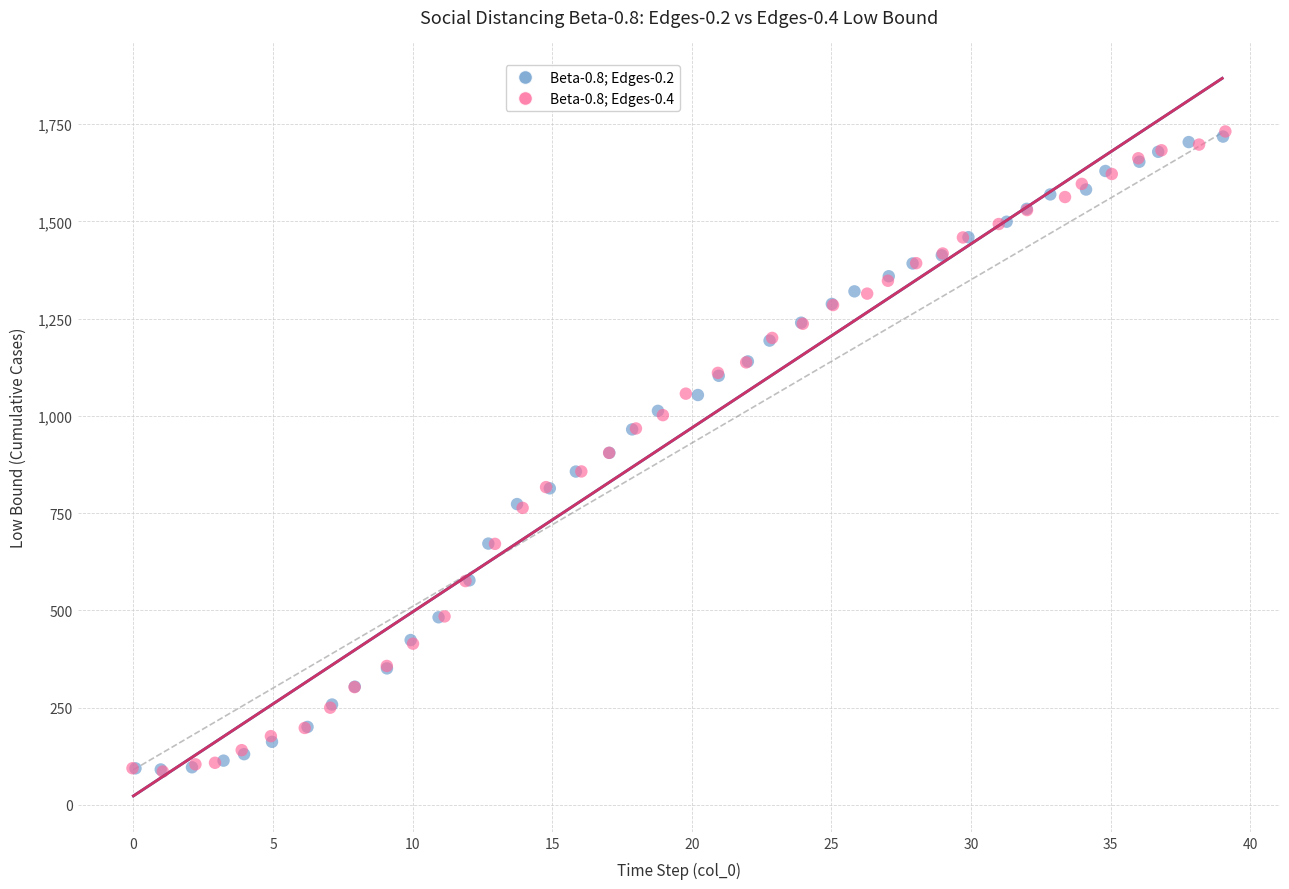

What are all the series names shown in the legend?

Beta-0.8; Edges-0.2, Beta-0.8; Edges-0.4